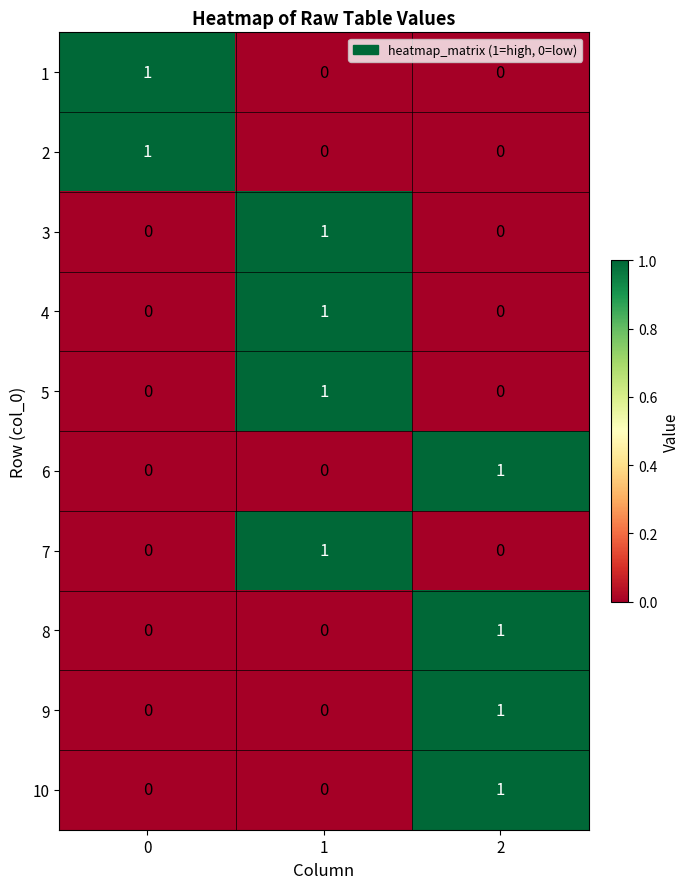

At how many categories does at least one series exceed 0?

3